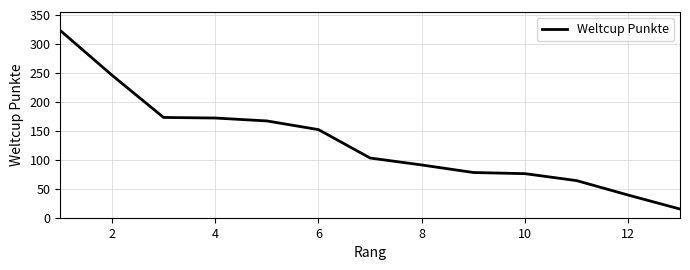

What is the maximum value shown in the chart?

323